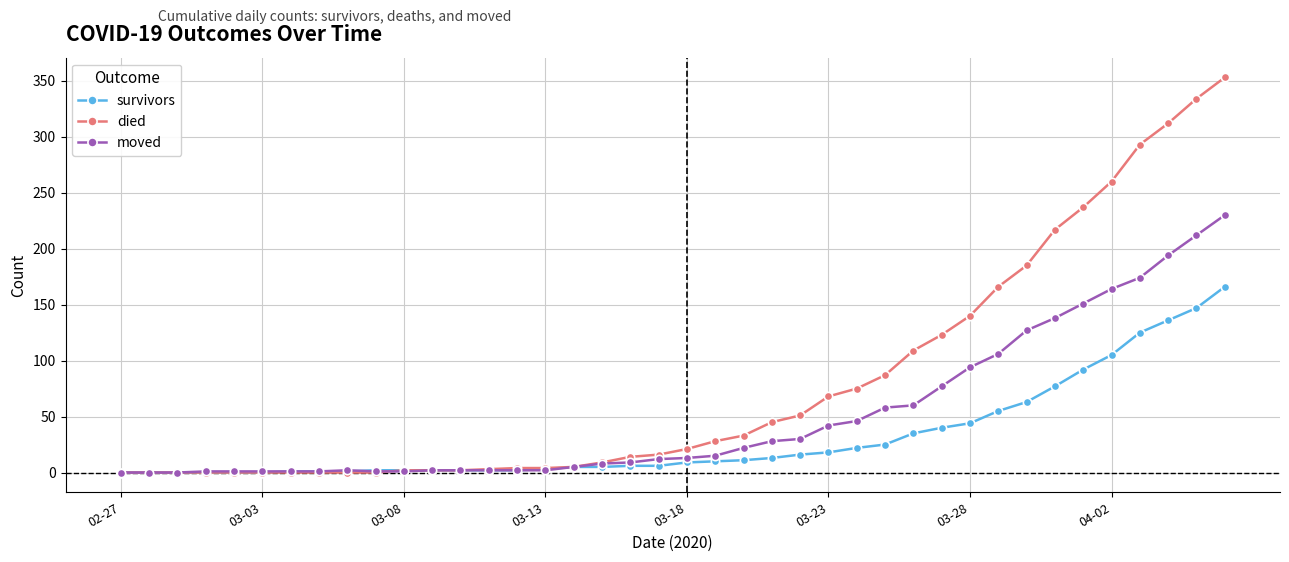

What is the maximum value for survivors?

166